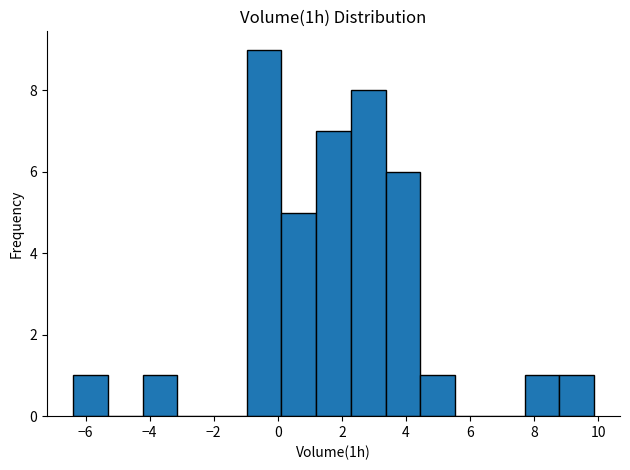

Reading left to right, list every bar in this chart as the range it spans on the x-axis followed by its height. Neither the bar edges nor the heights are printed on the chart, so give them approximately, as read against the axes.

-6.4 to -5.4: 1
-5.4 to -4.2: 0
-4.2 to -3.2: 1
-3.2 to -2.0: 0
-2.0 to -1.0: 0
-1.0 to 0.2: 9
0.2 to 1.2: 5
1.2 to 2.2: 7
2.2 to 3.4: 8
3.4 to 4.4: 6
4.4 to 5.6: 1
5.6 to 6.6: 0
6.6 to 7.8: 0
7.8 to 8.8: 1
8.8 to 9.8: 1